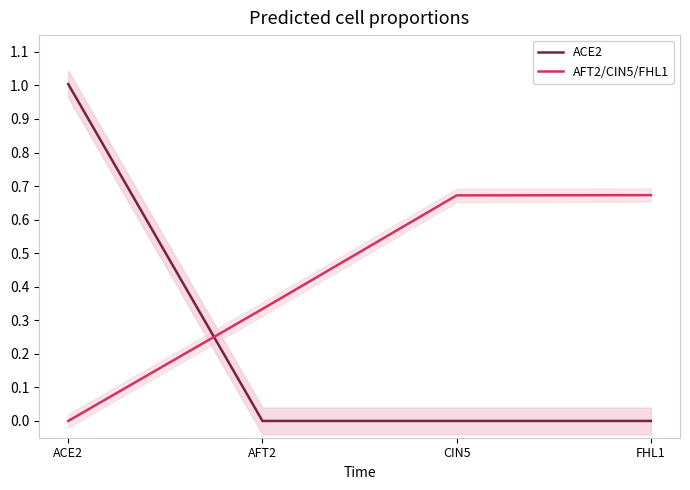

What are all the series names shown in the legend?

ACE2, AFT2/CIN5/FHL1